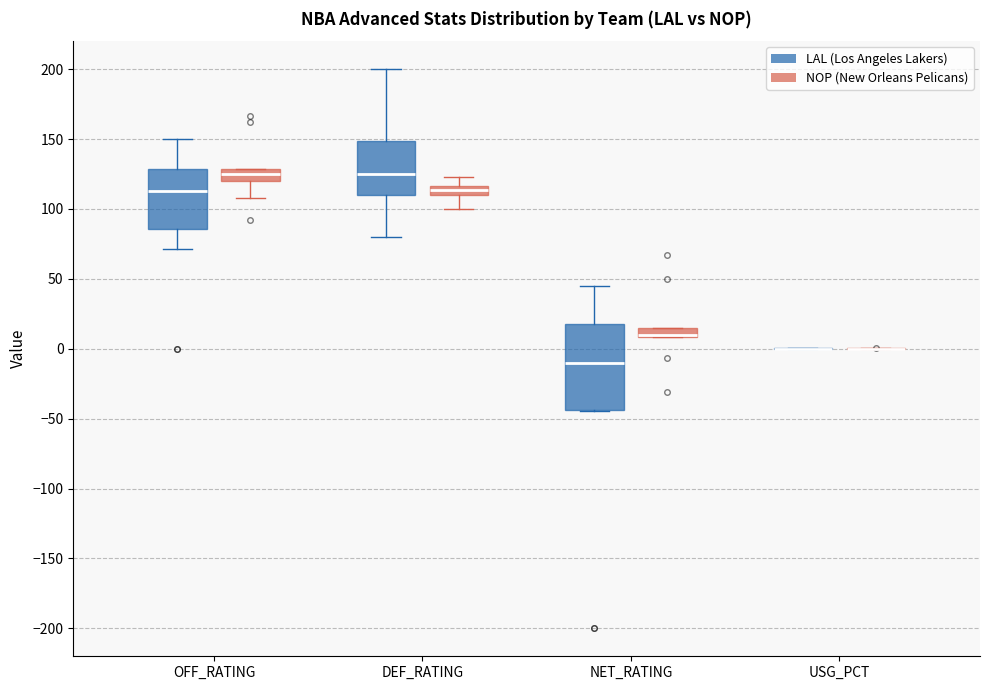

Where does the lower whisker of the box for DEF_RATING (NOP (New Orleans Pelicans)) end on the y-axis? The values are not printed on the chart, so give them approximately, as read against the axis.

100